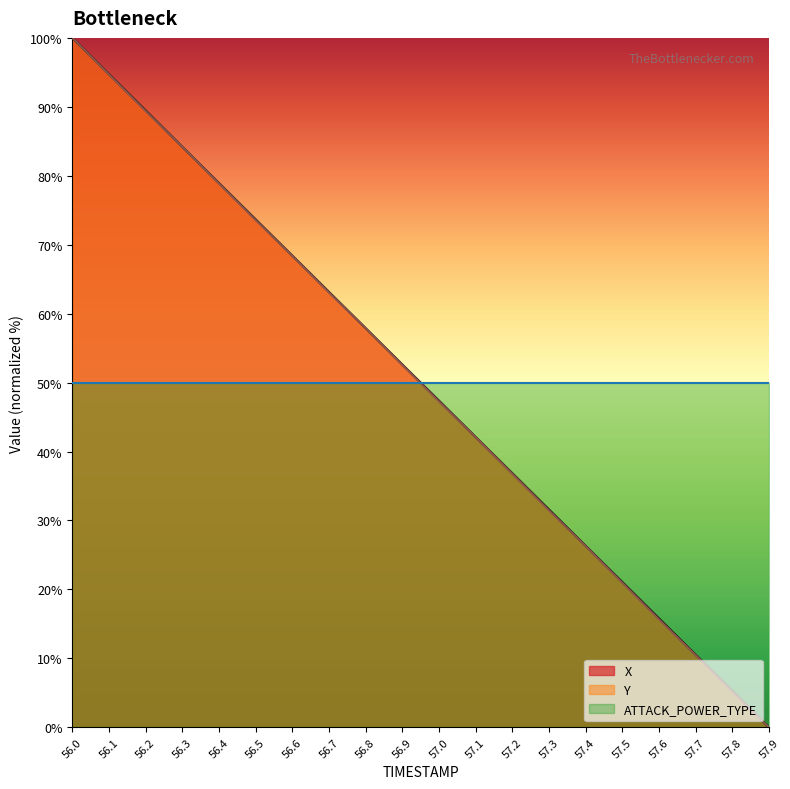

What is the greatest value displayed?

100.0